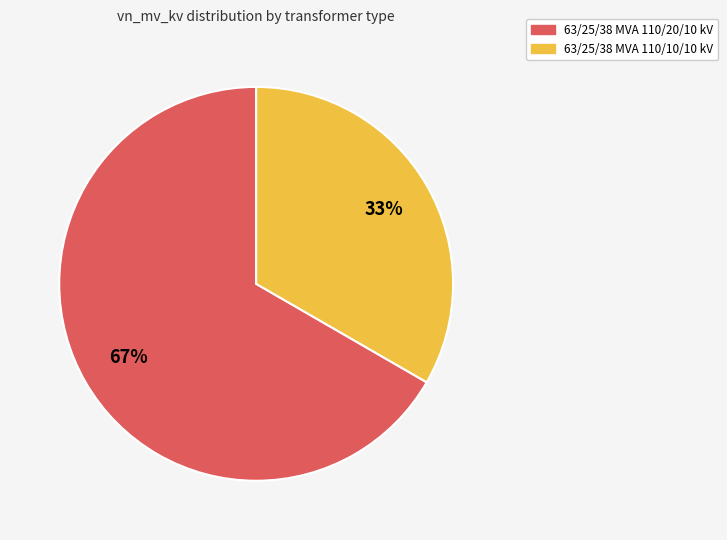

True or false: 63/25/38 MVA 110/20/10 kV accounts for 78% of the total.

False